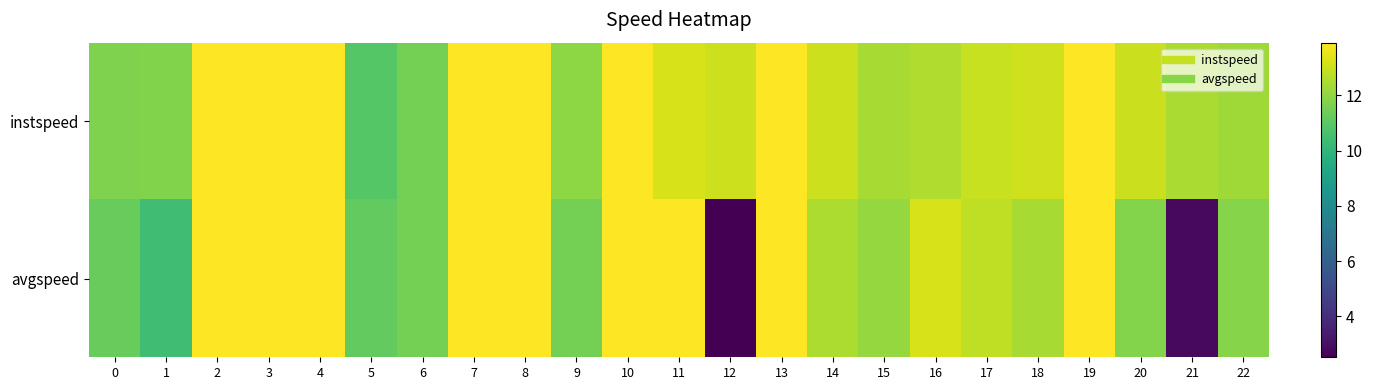

Which series has the largest total across all categories?

instspeed